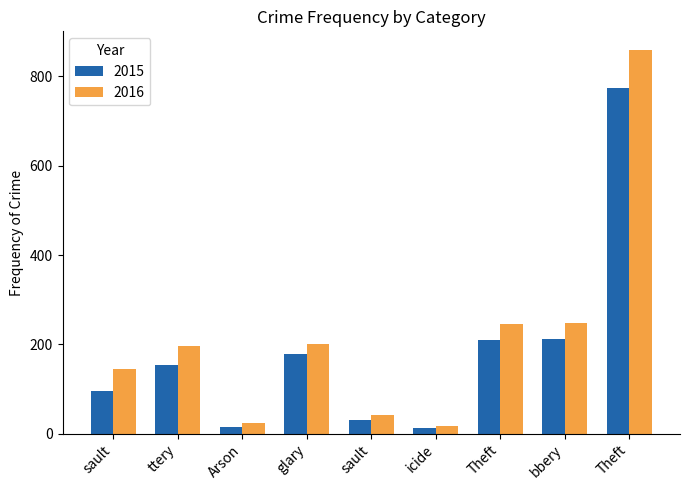

Are the bars grouped side by side (vs. stacked)?

Yes